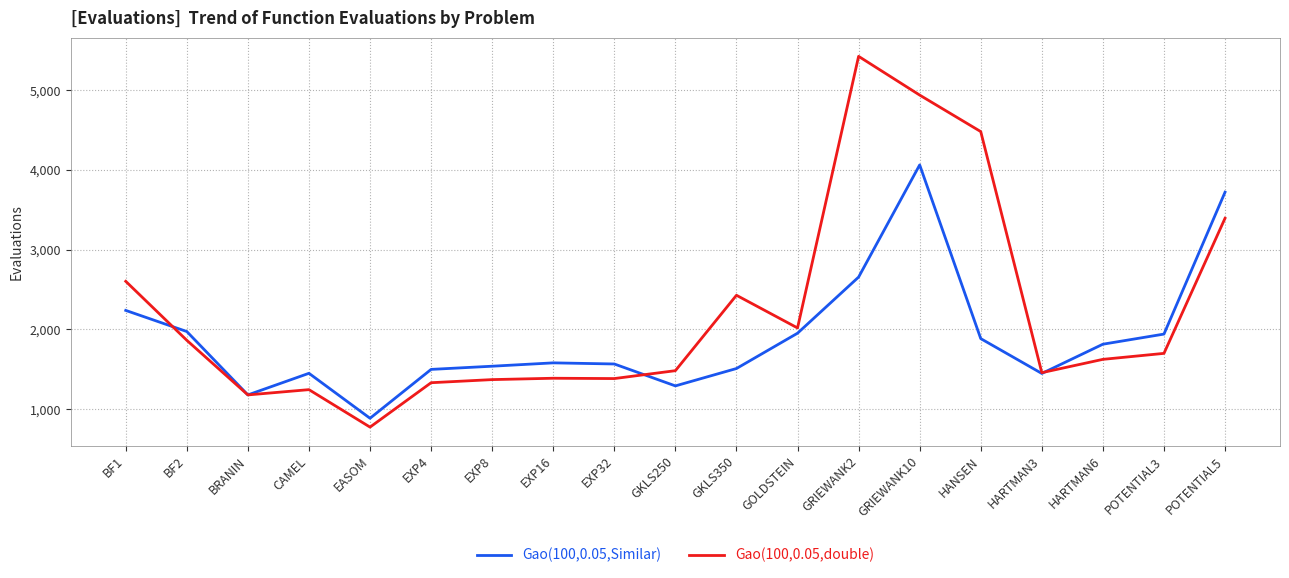

What is the total value across all series at EXP4?

2831